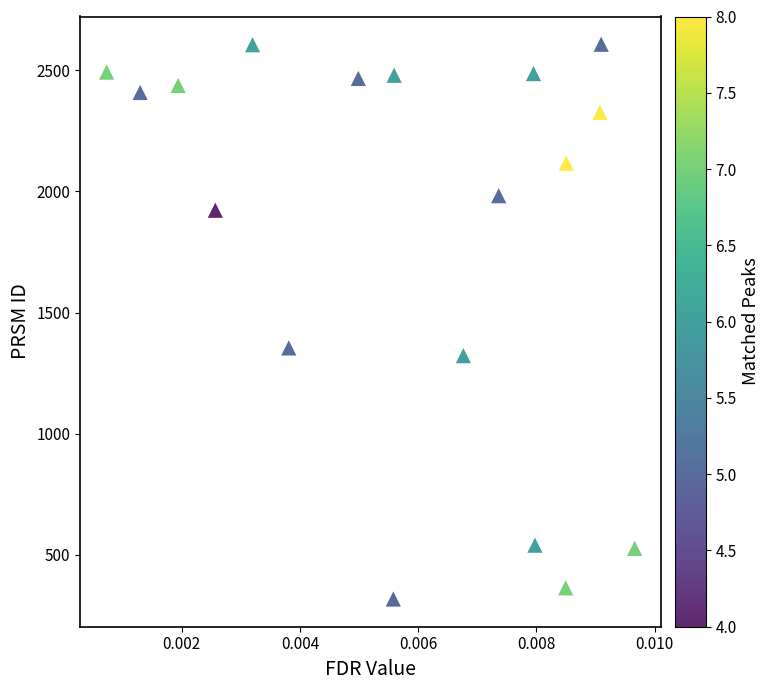

What Y value in the scatter plot is closest to 1462?

1354